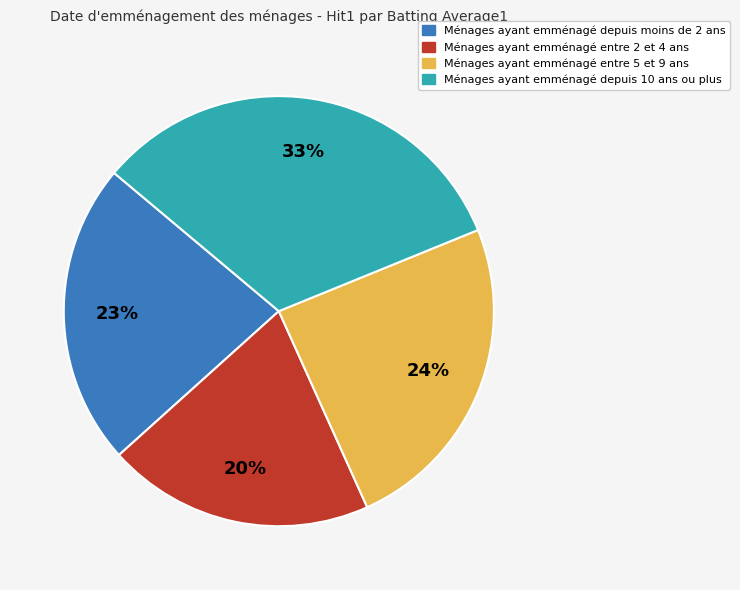

Is there a majority slice in this chart?

No